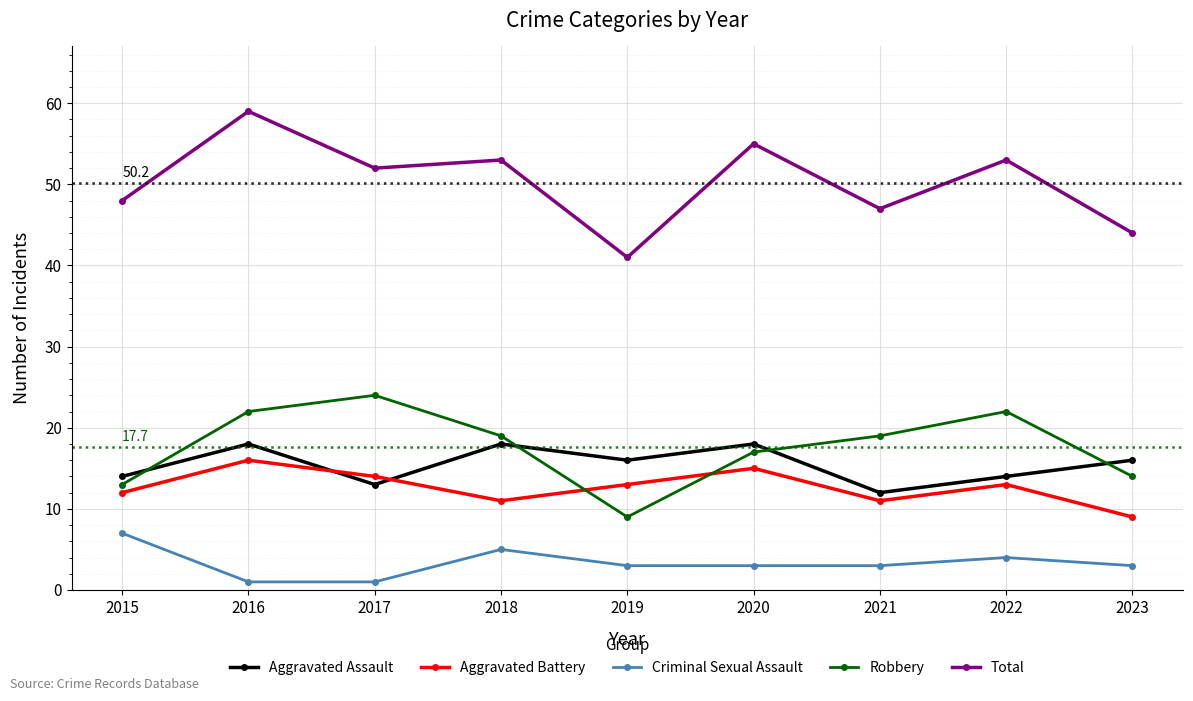

What is the value of the Total point at the 5th from the left?

41